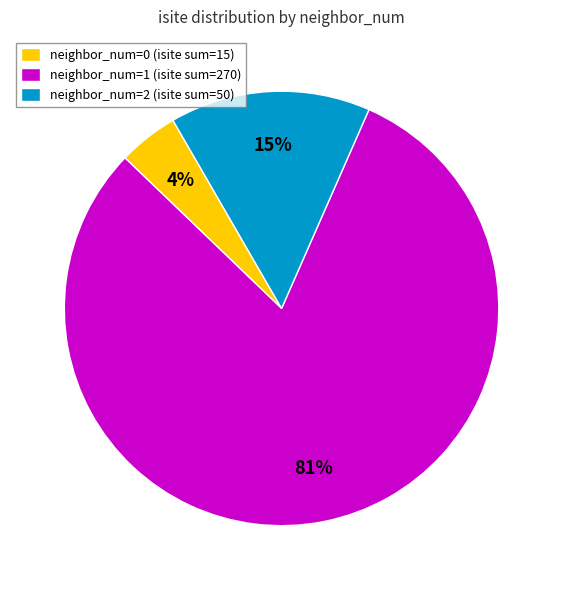

Which slice is the largest?

neighbor_num=1 (isite sum=270)